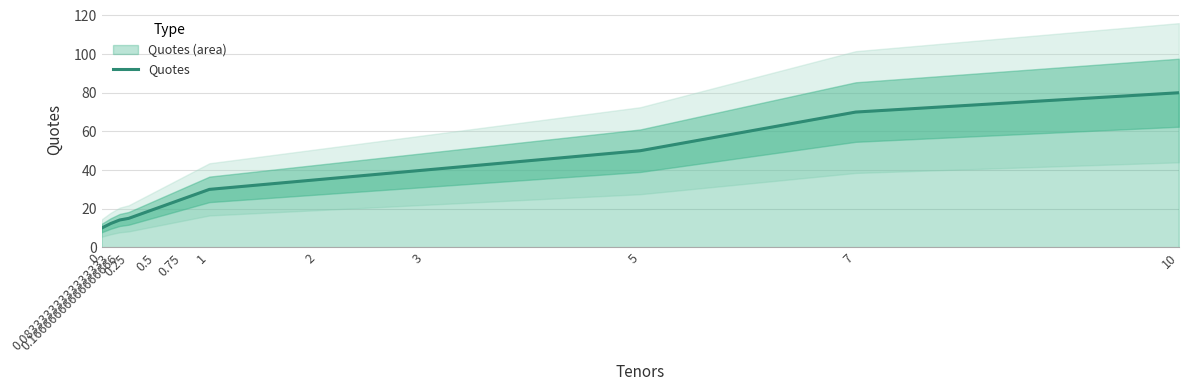

What position from the left is 0?

1